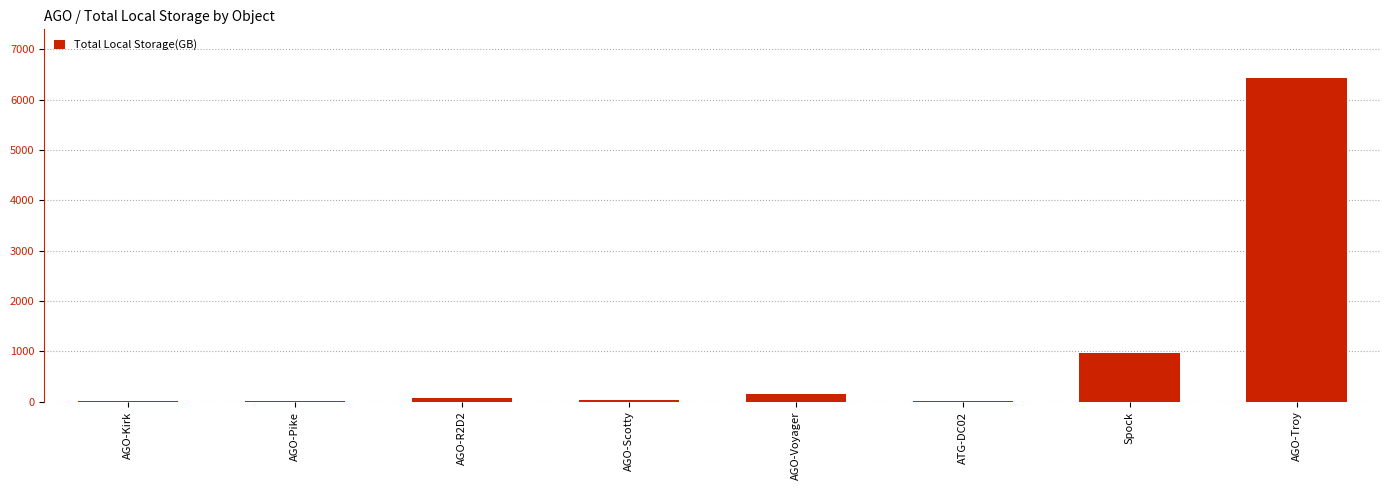

Which category has the highest value across all series?

AGO-Troy